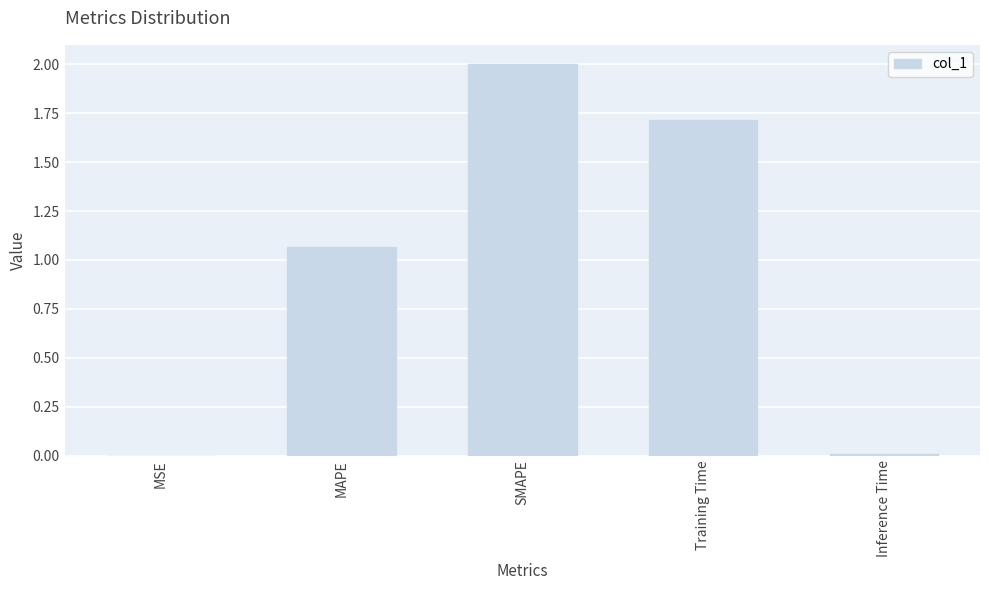

Which has a higher value, Training Time or MSE?

Training Time